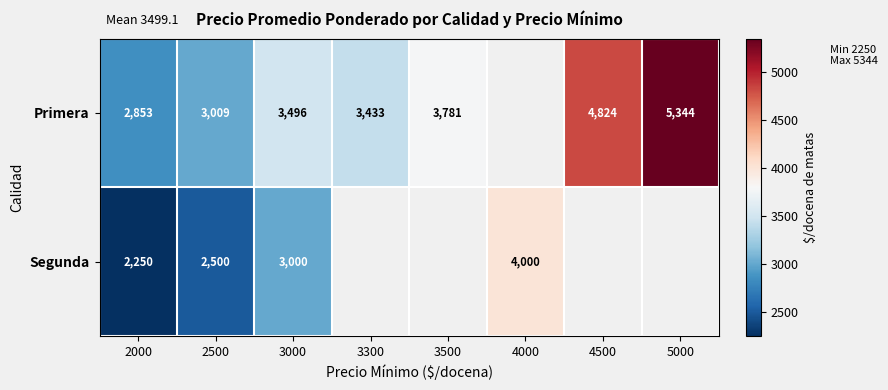

What is the greatest value displayed?

5344.0